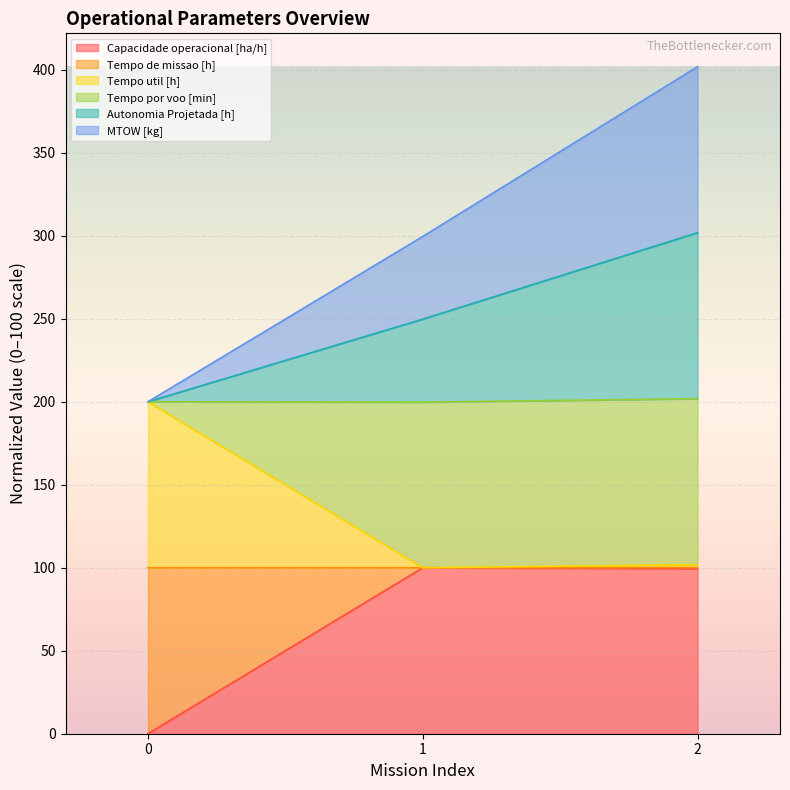

The value of Capacidade operacional [ha/h] at 2 is 64.8. True or false?

False